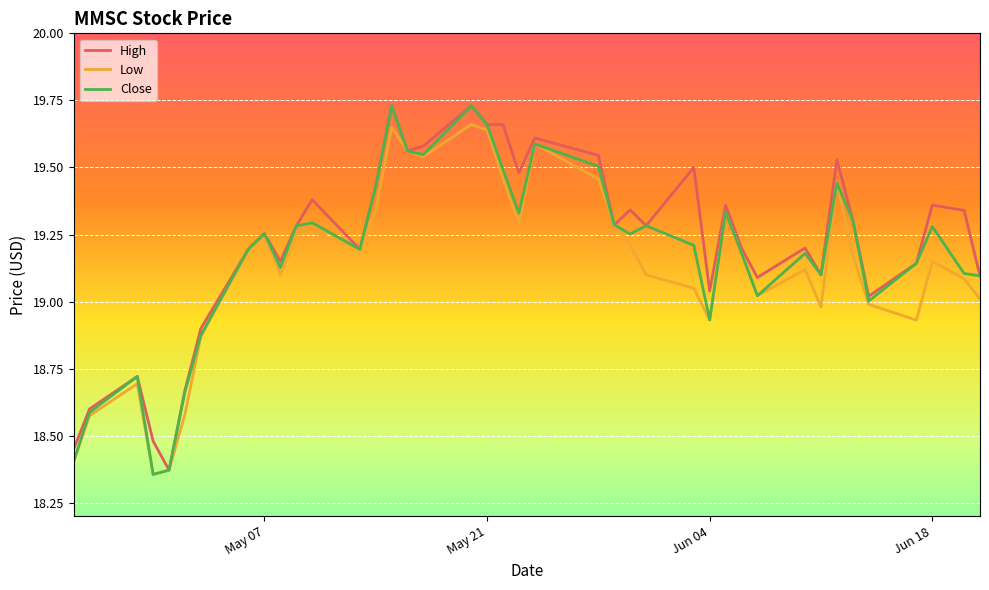

Count the number of data series in this chart.

3